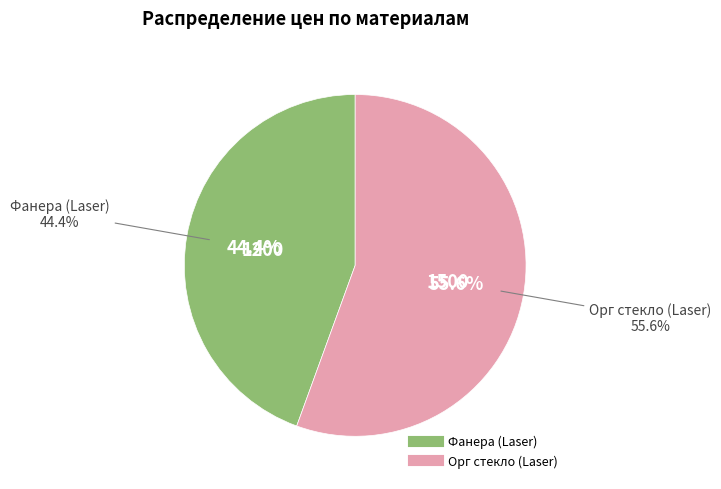

What percentage is the Фанера (Laser) slice, to the nearest percent?

44%